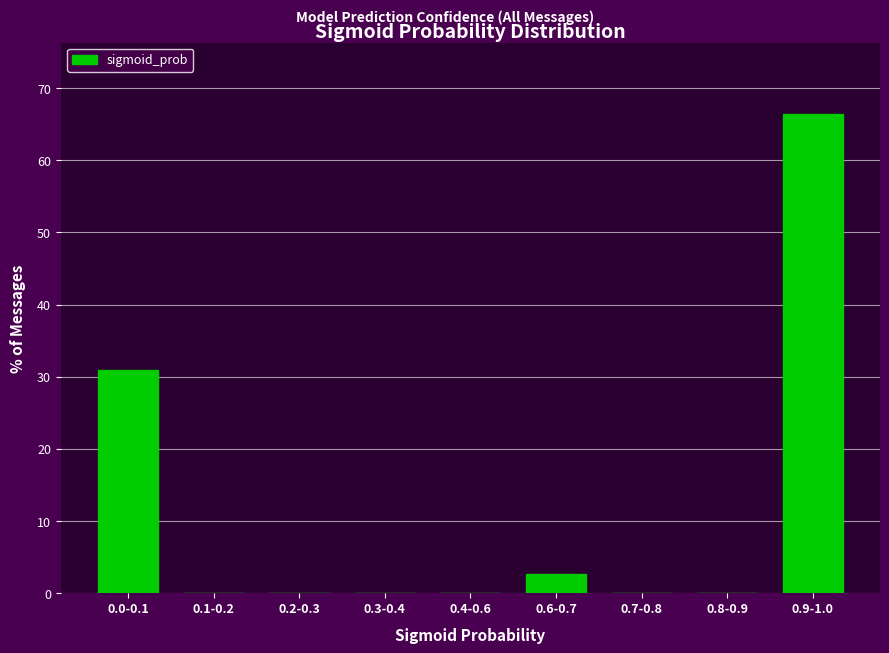

Reading left to right, extract all data points from this chart.

0.0-0.1=31.0	0.1-0.2=0.0	0.2-0.3=0.0	0.3-0.4=0.0	0.4-0.6=0.0	0.6-0.7=2.7	0.7-0.8=0.0	0.8-0.9=0.0	0.9-1.0=66.4